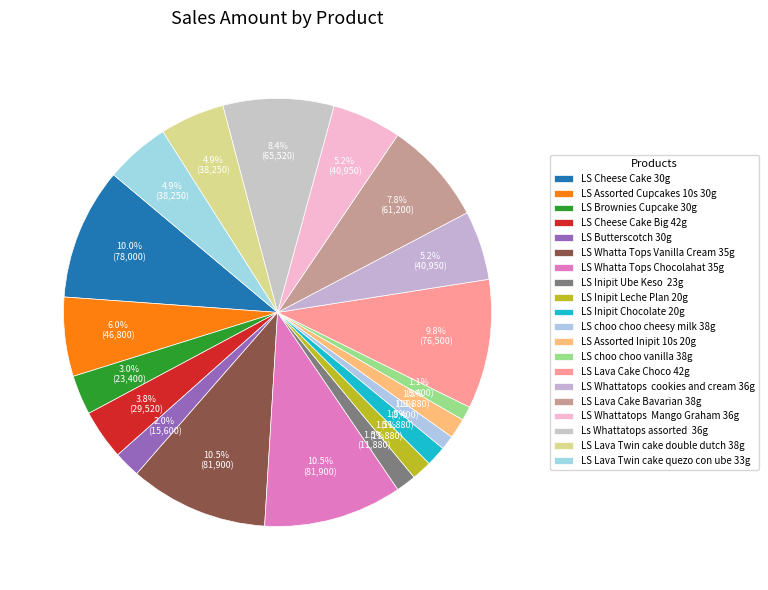

To the nearest percent, what is the combined percentage of LS Brownies Cupcake 30g and LS Inipit Leche Plan 20g?

5%